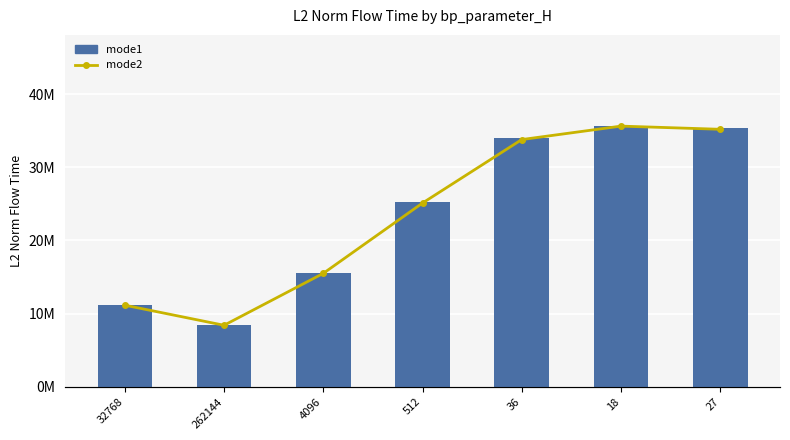

What is the sum of the mode2 values at 36 and 27?

69344964.4